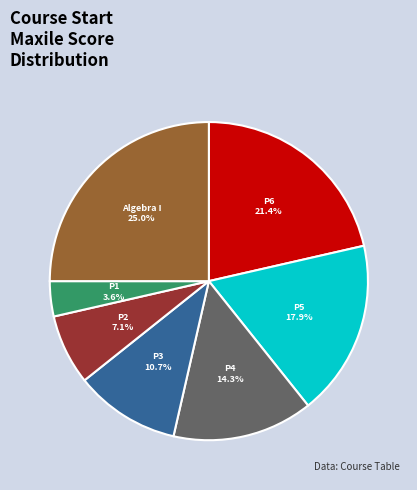

Is there a majority slice in this chart?

No